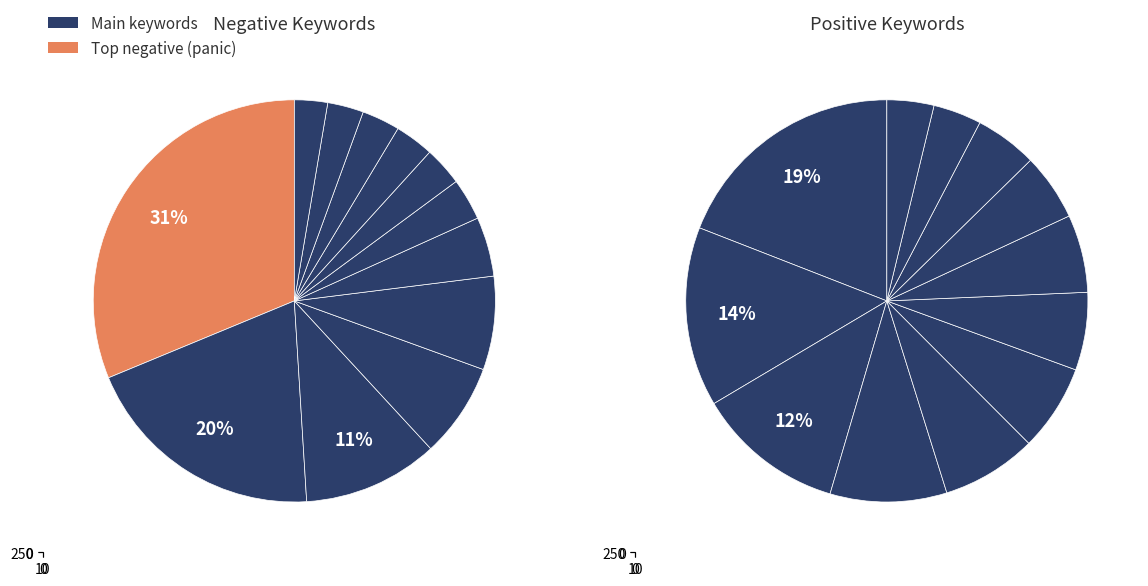

To the nearest percent, what is the combined percentage of 11 and 2?

16%